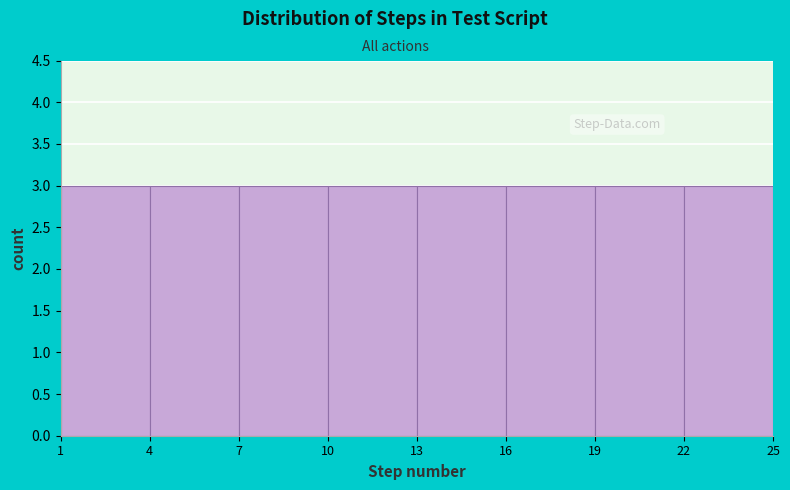

How tall is the bar that spans 13 to 16 on the x-axis? The values are not printed on the chart, so give them approximately, as read against the axis.

3